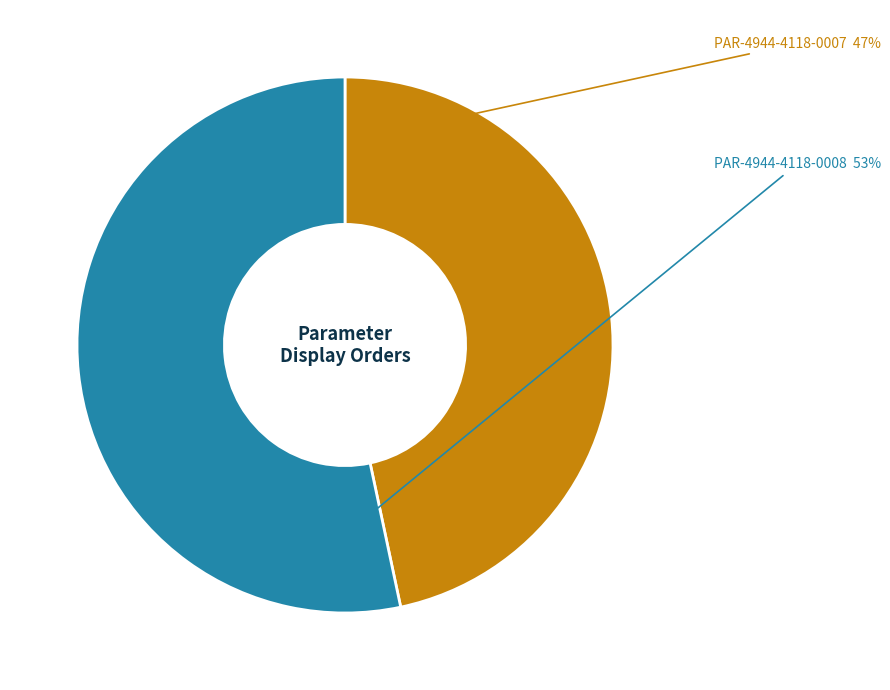

Count the number of slices in the pie.

2